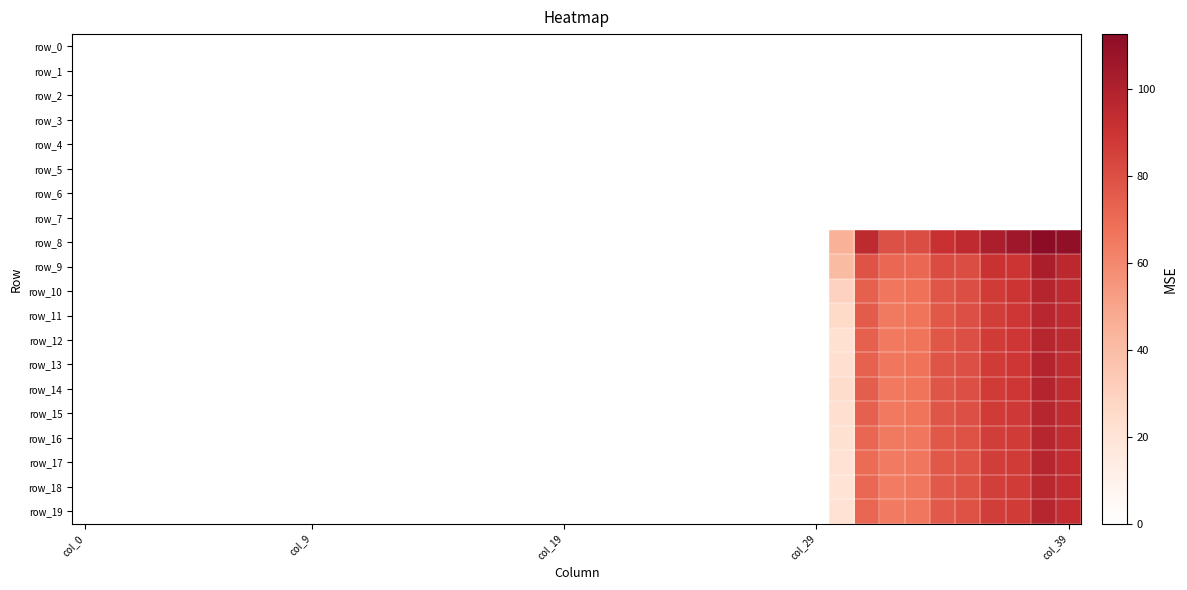

How many positive values does the row_17 series have?

20